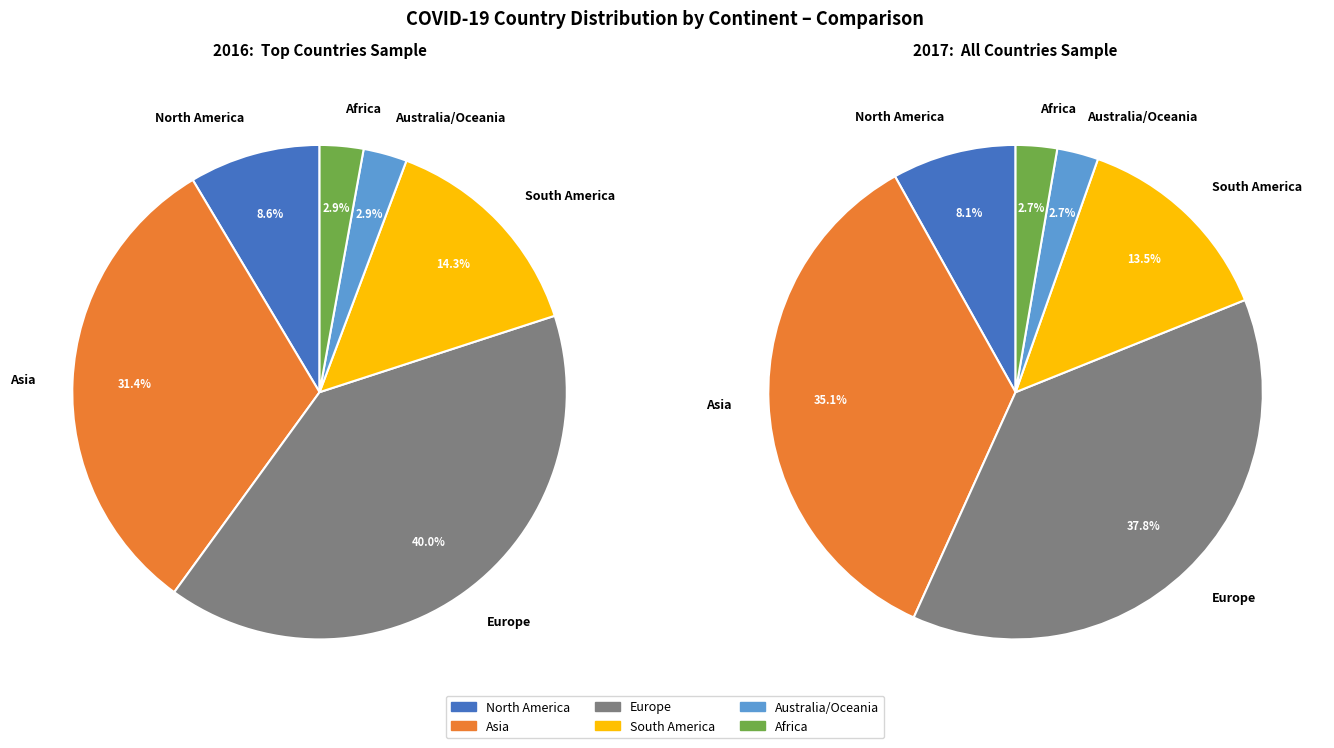

What is the smallest slice in the pie chart?

Australia/Oceania